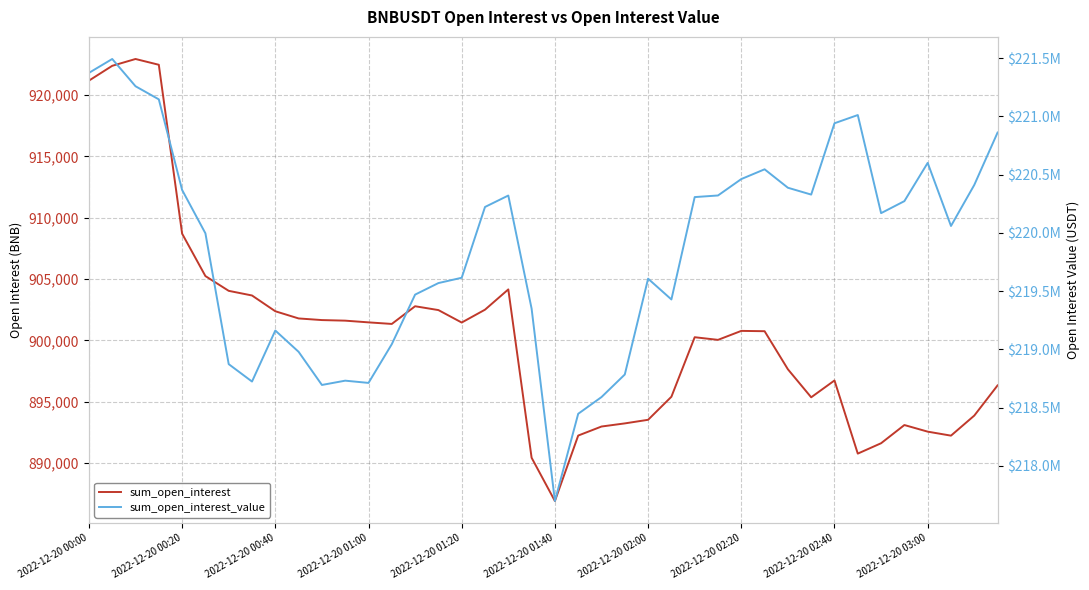

Does the chart have visible grid lines?

Yes